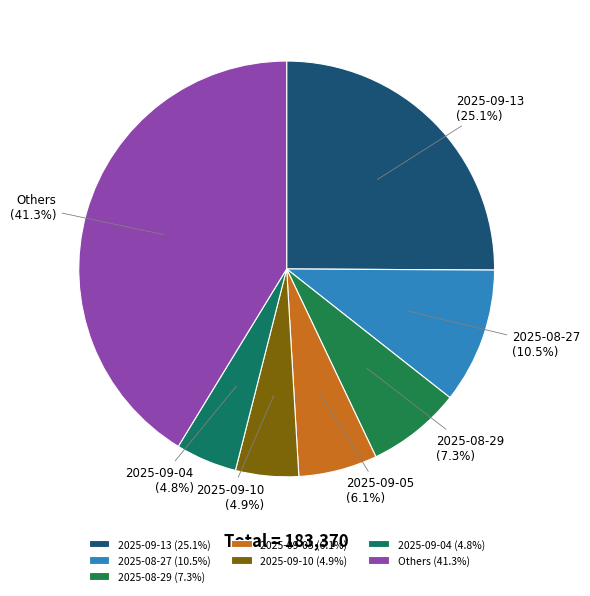

Does any single category account for the majority?

No